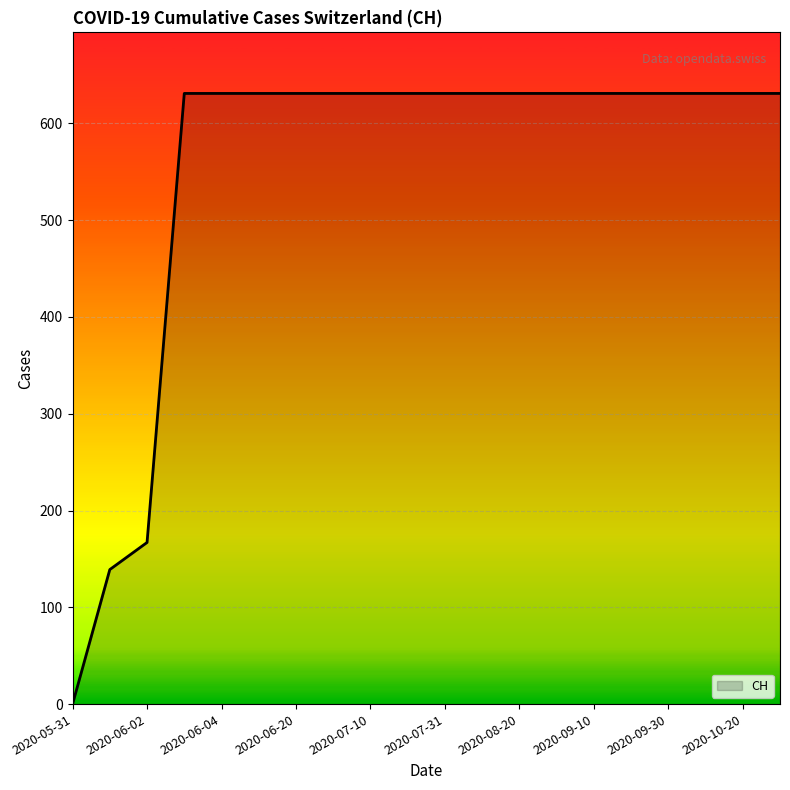

How many lines are shown in the chart?

1